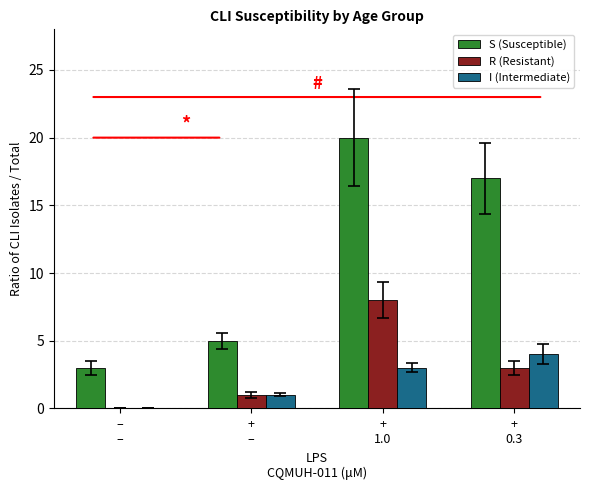

At which label does R (Resistant) first exceed 3?

+
1.0